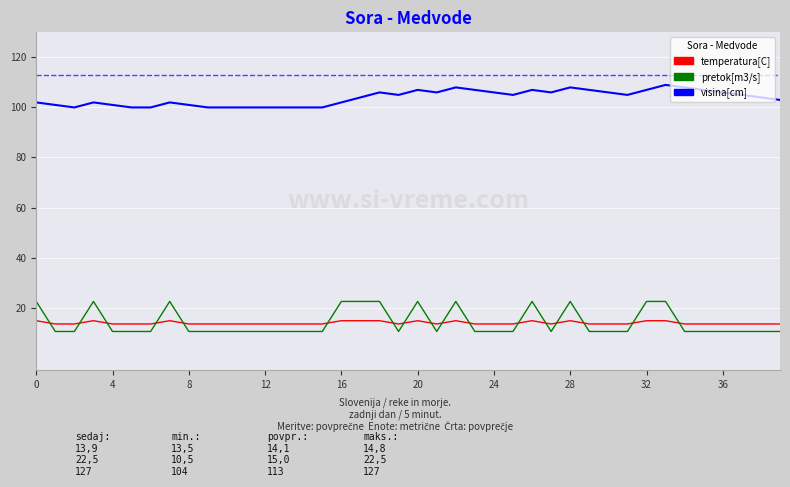

Which series has the widest spread of values?

pretok[m3/s]